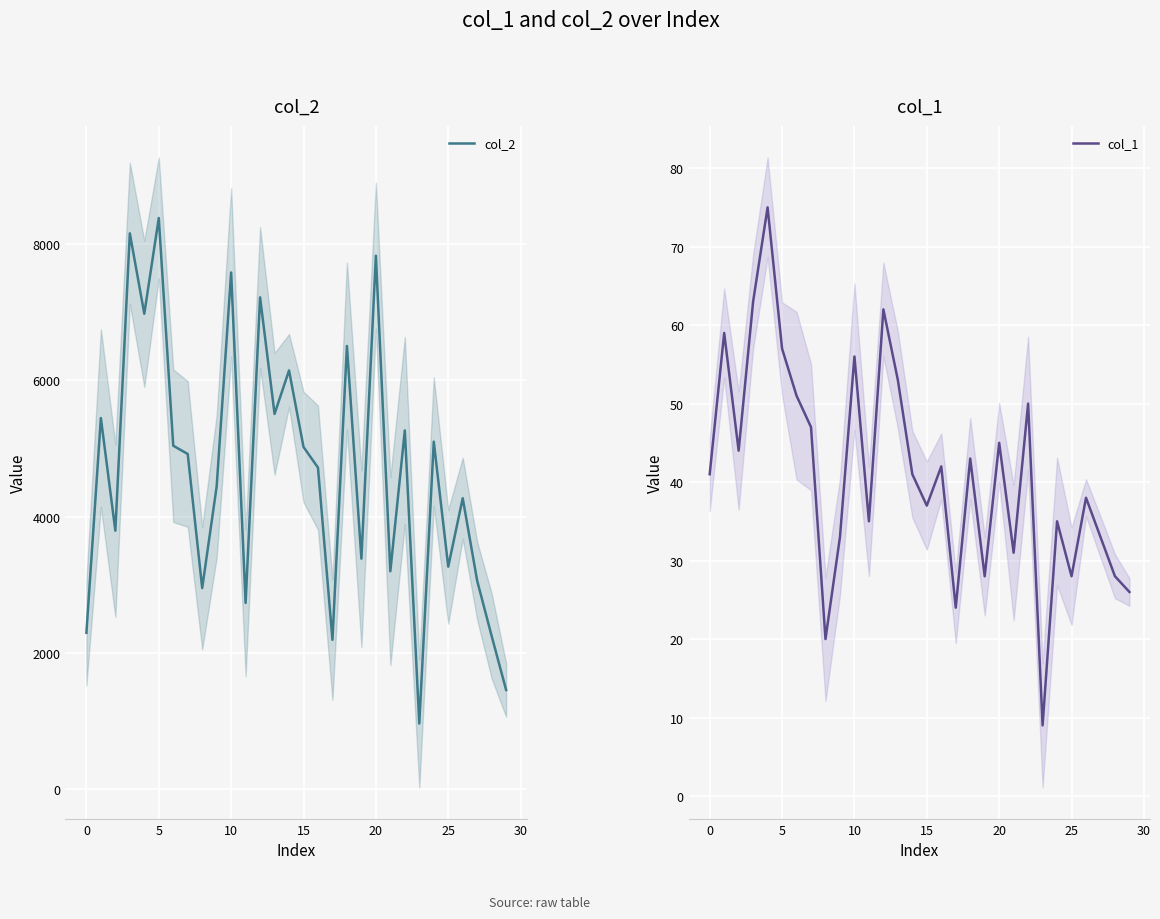

True or false: col_1 and col_2 cross at least once.

False